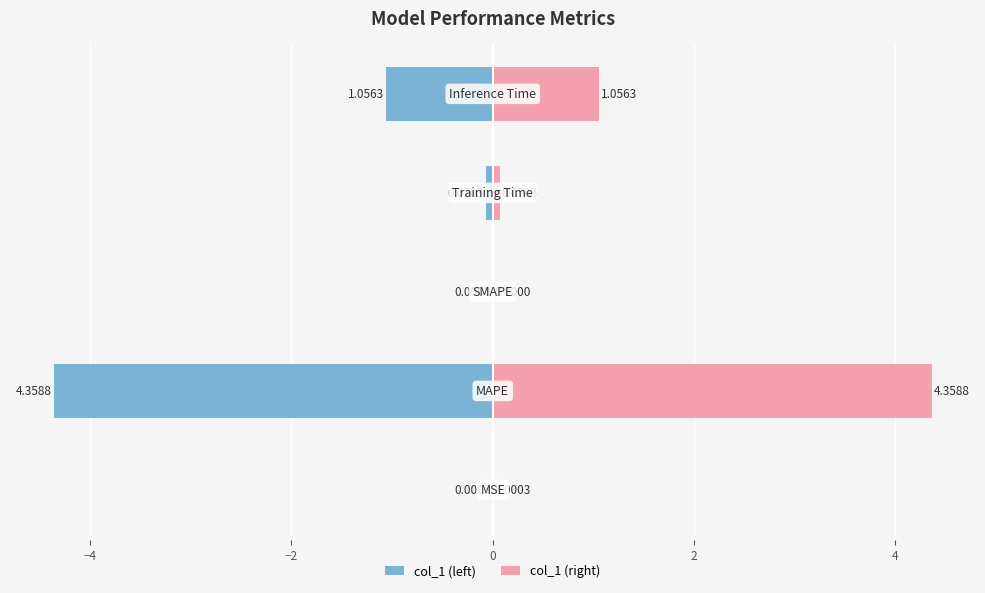

What is the highest value of the col_1 (right) series?

4.4